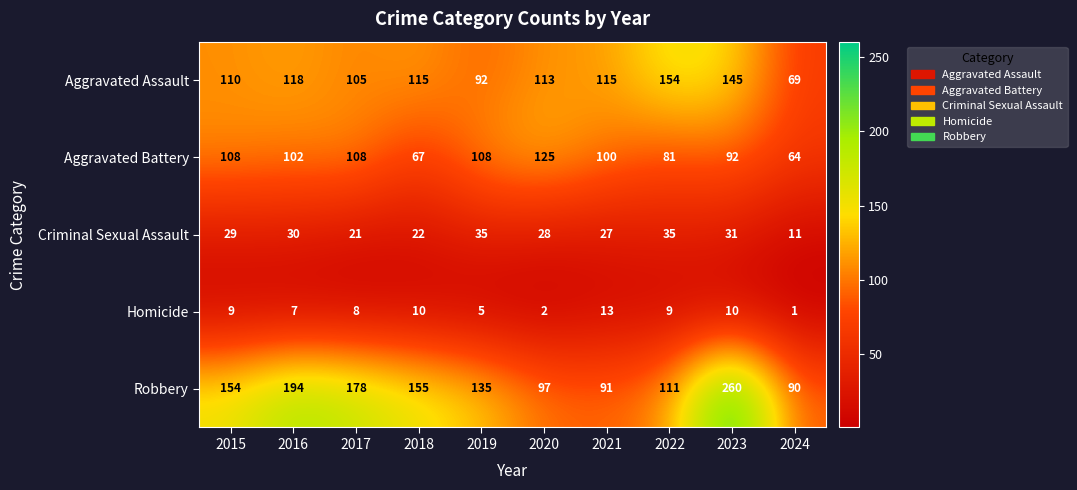

Rank the series at 2019 from lowest to highest value.

Homicide, Criminal Sexual Assault, Aggravated Assault, Aggravated Battery, Robbery